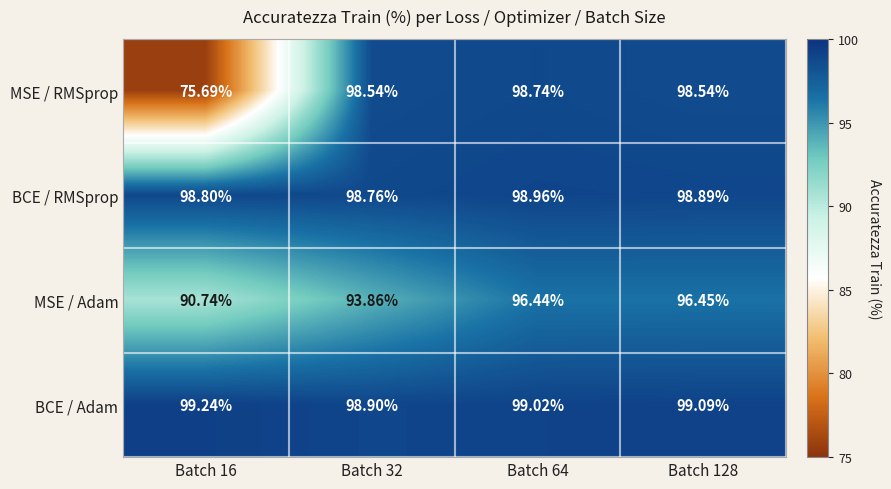

Is the value of MSE / RMSprop at Batch 16 greater than the value of BCE / RMSprop at Batch 16?

No